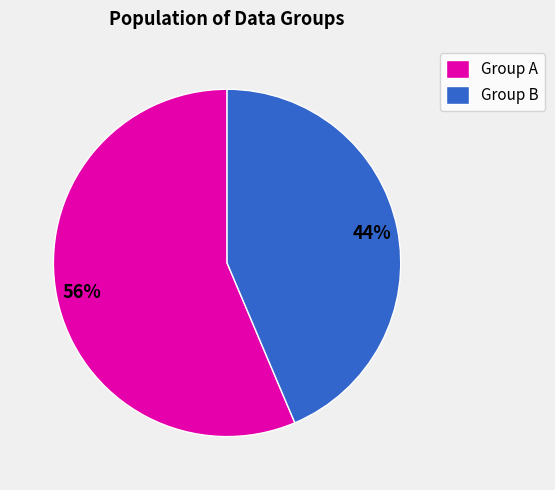

To the nearest percent, what is the combined percentage of Group A and Group B?

100%